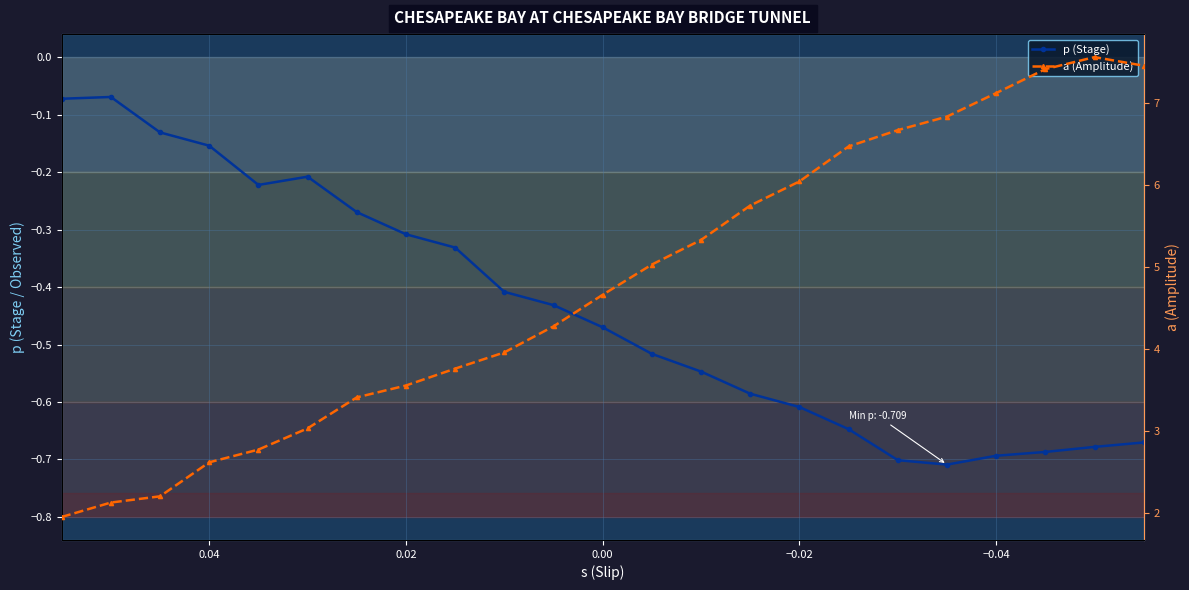

At how many categories does at least one series exceed 7?

4